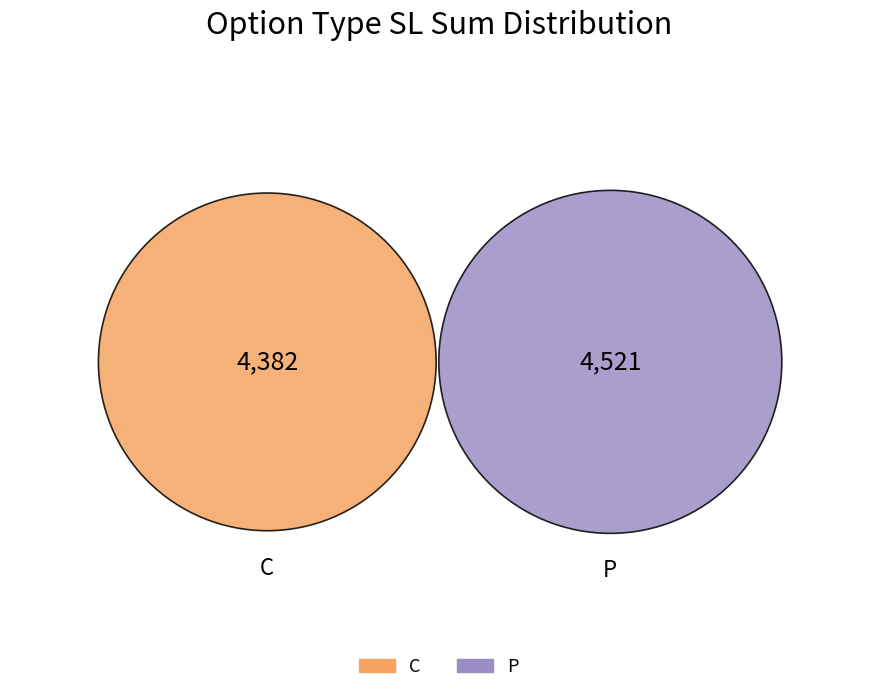

Rank the categories by value from highest to lowest.

P, C